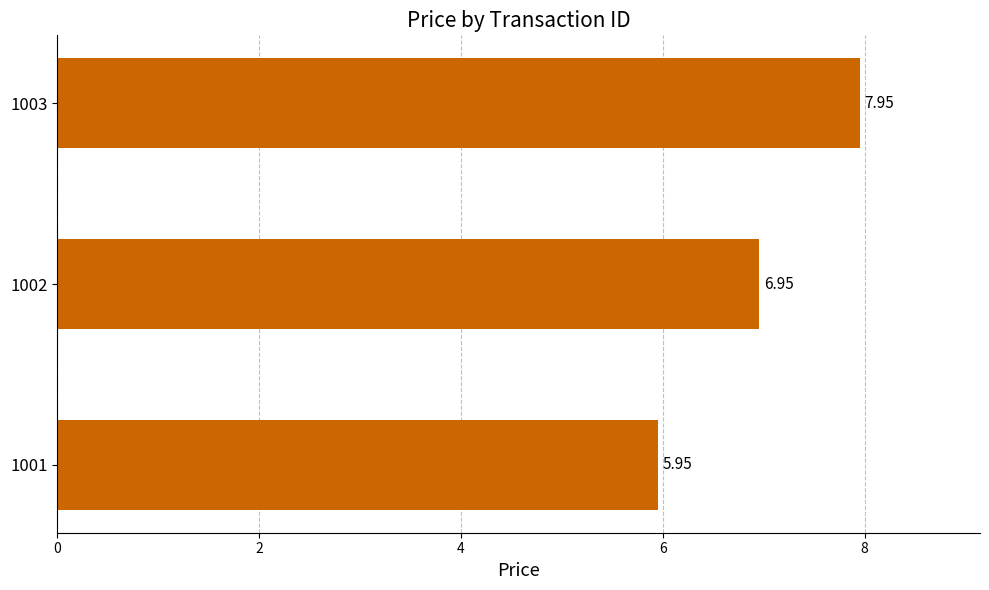

What is the difference between the maximum and second lowest values?

1.0